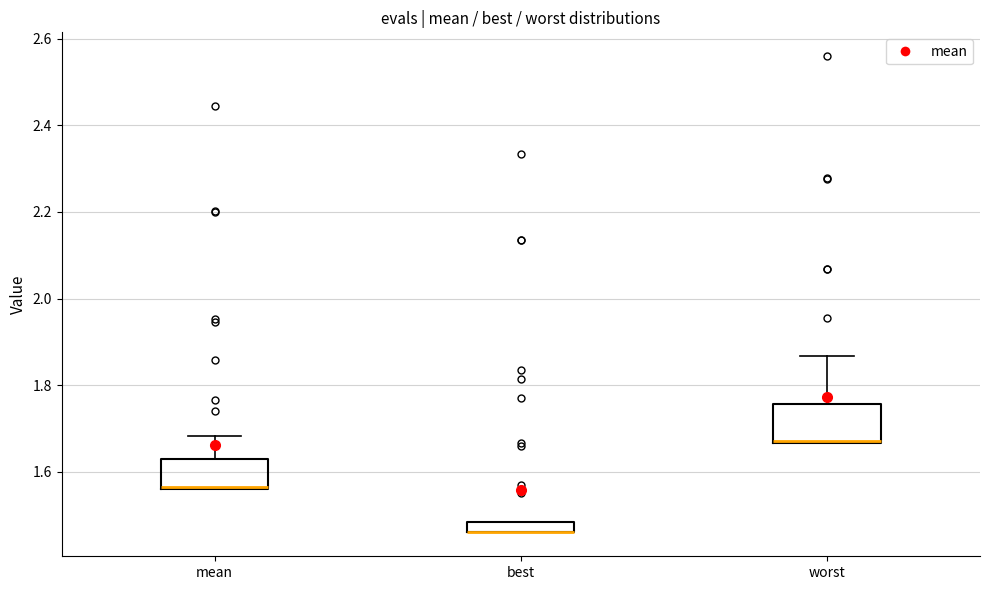

Where is the lower edge of the box for best on the y-axis? The values are not printed on the chart, so give them approximately, as read against the axis.

1.46